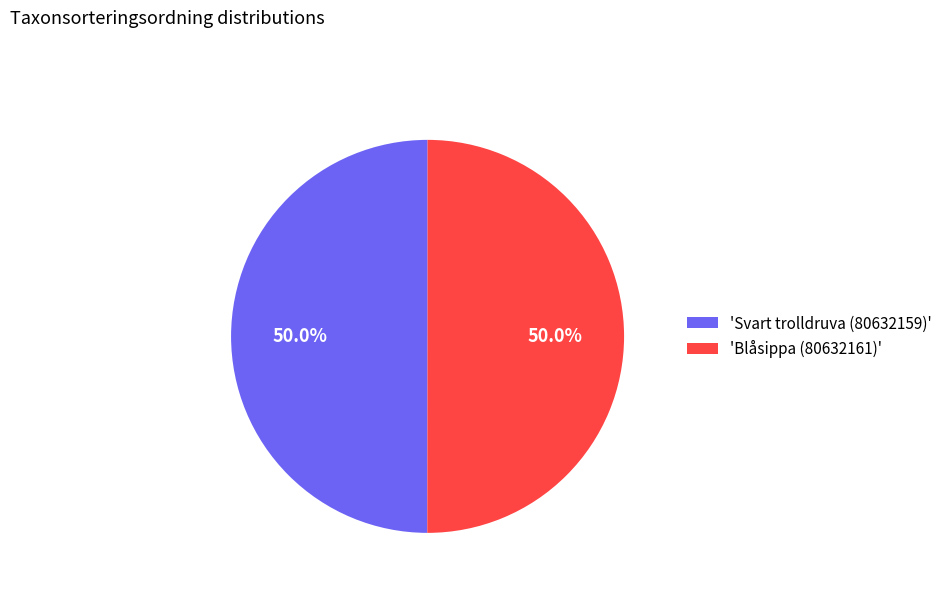

What is the total percentage of 'Blåsippa (80632161)' and 'Svart trolldruva (80632159)'?

100.0%